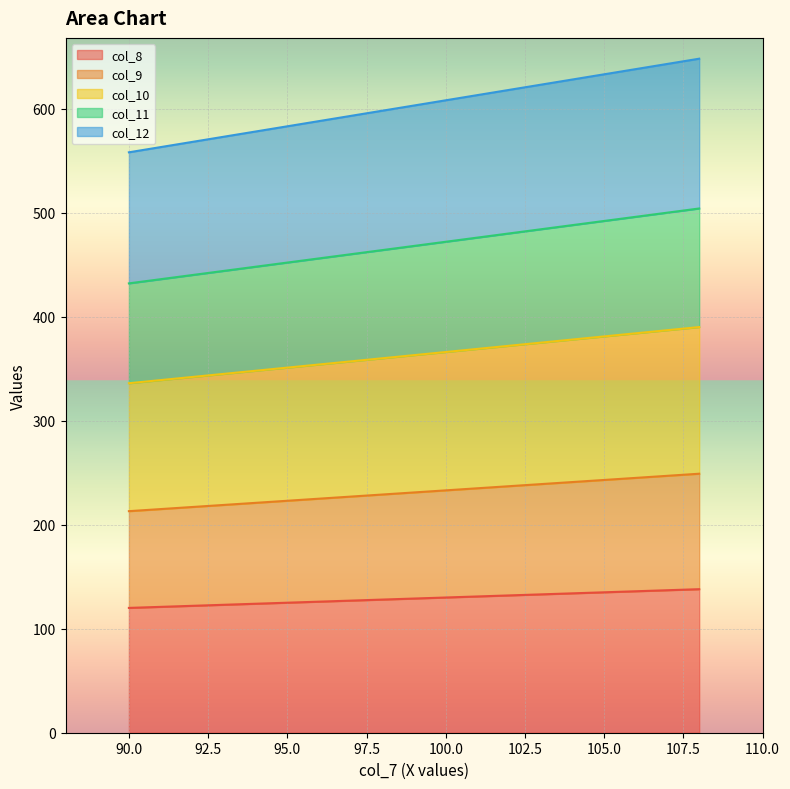

Which series has the largest range (max minus min)?

col_12